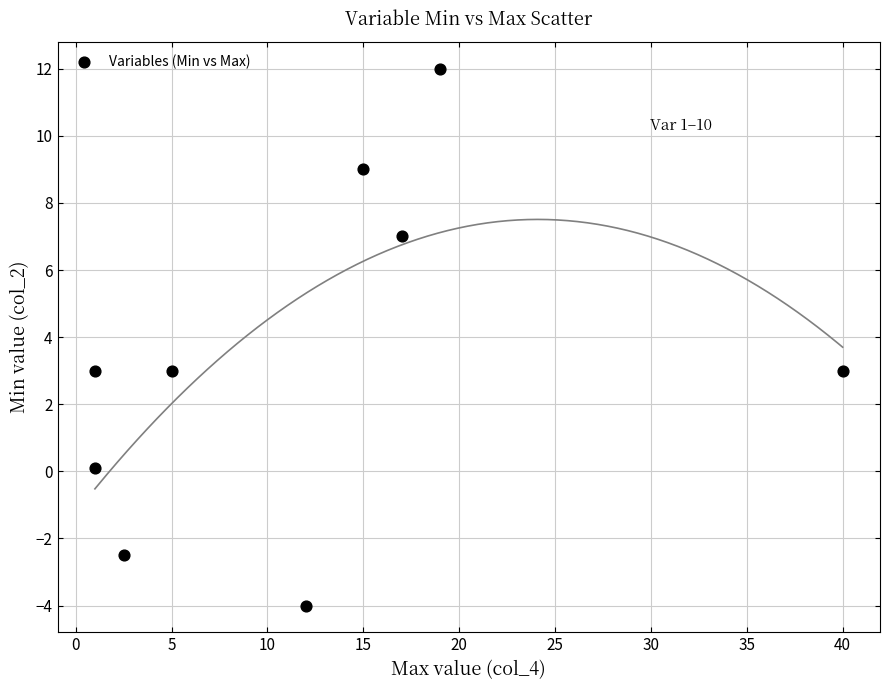

What is the average Y value?

3.4